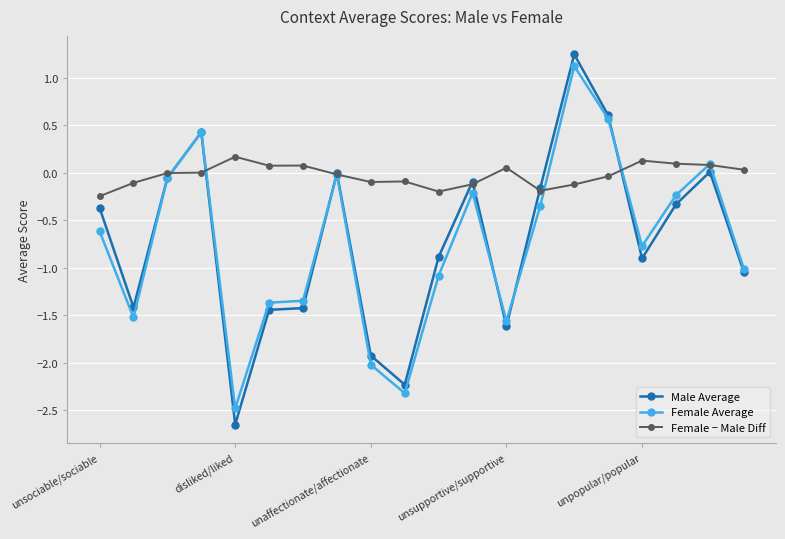

True or false: Female − Male Diff has more than 2 interior local peaks.

True